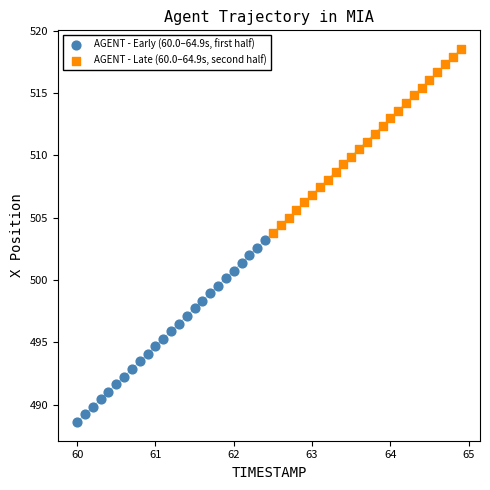

Which series has the widest spread of Y values?

AGENT - Late (60.0–64.9s, second half)